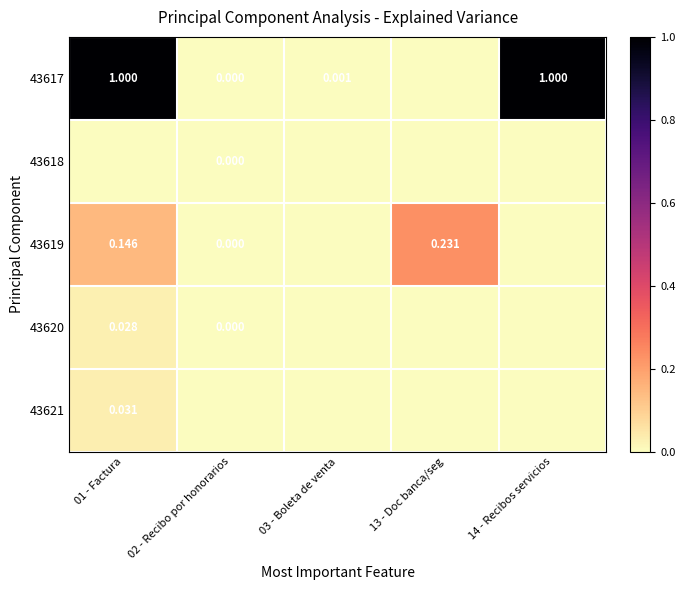

The value of 43618 at 02 - Recibo por honorarios is 0.0. True or false?

True